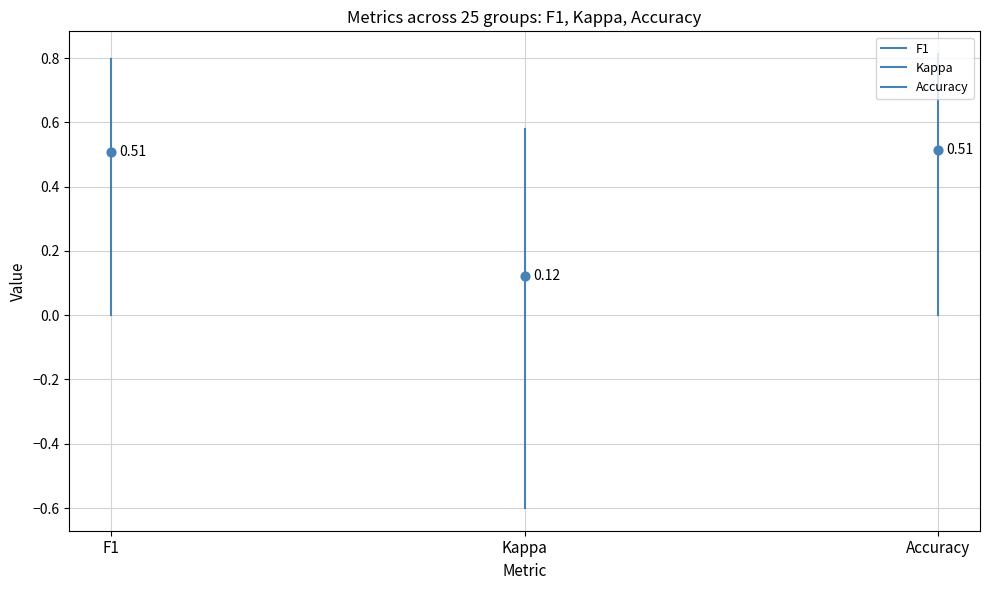

Which series has the largest Y range (max minus min)?

Kappa